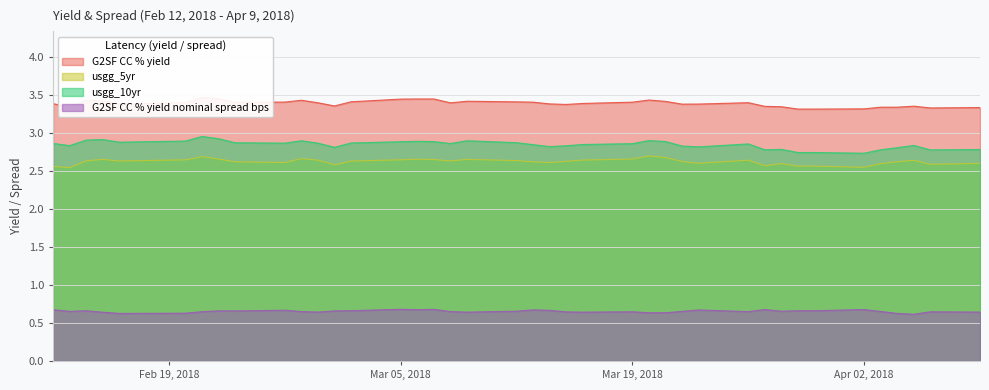

What is the average value of the usgg_5yr series?

2.6